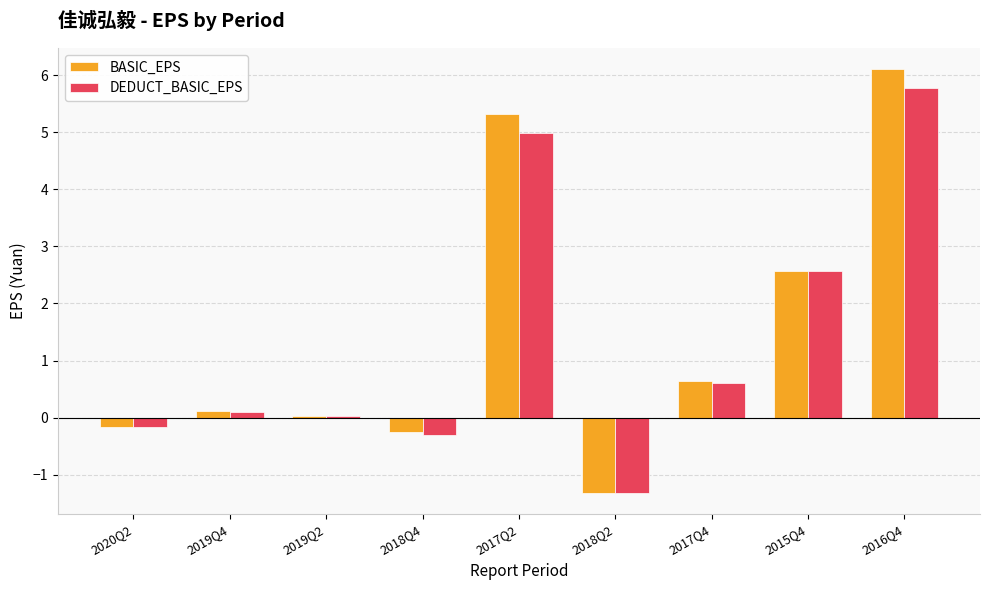

Count the number of categories in the chart.

9